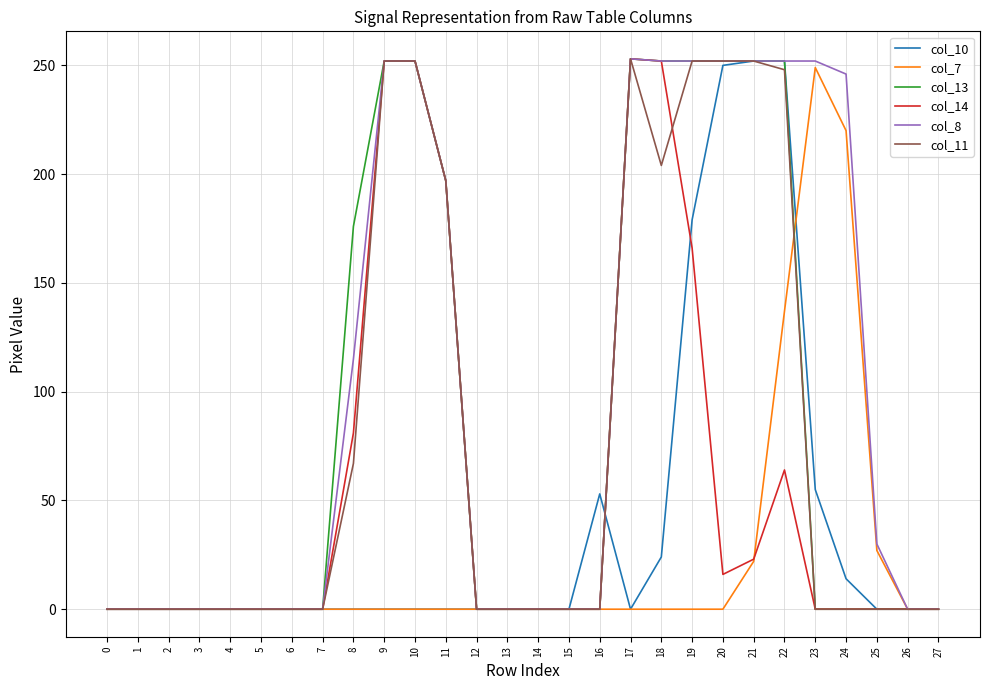

Does the chart display data point markers on the line(s)?

No